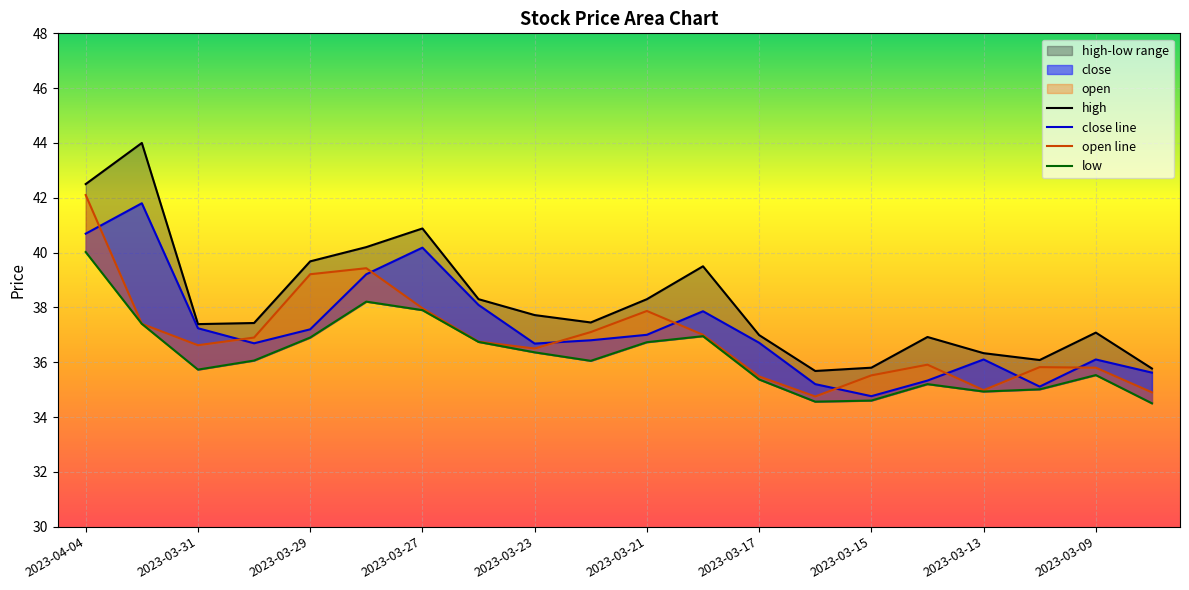

What is the difference between the high values at 2023-03-15 and 2023-03-14?

1.1